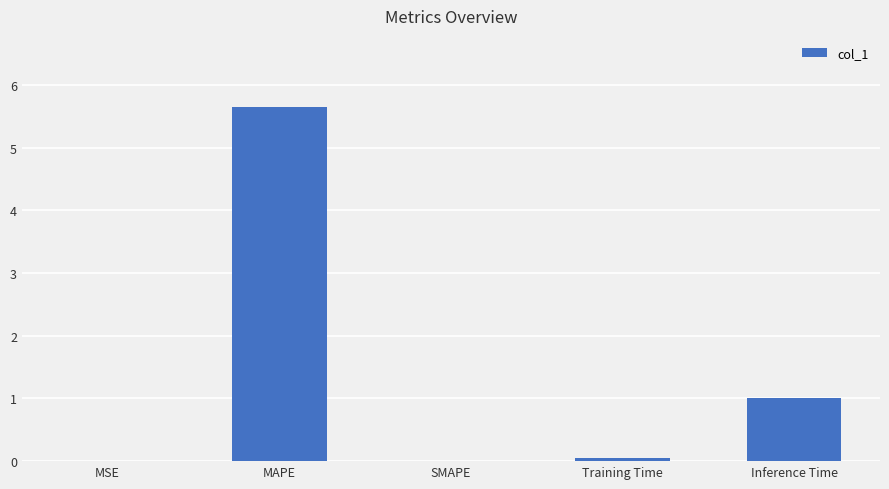

What is the difference between the values at MSE and Inference Time?

1.0